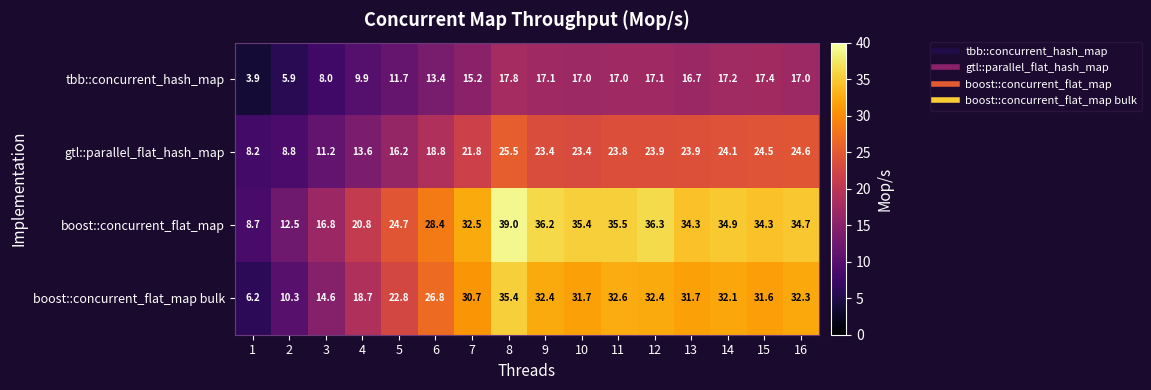

What is the maximum value shown in the chart?

39.0